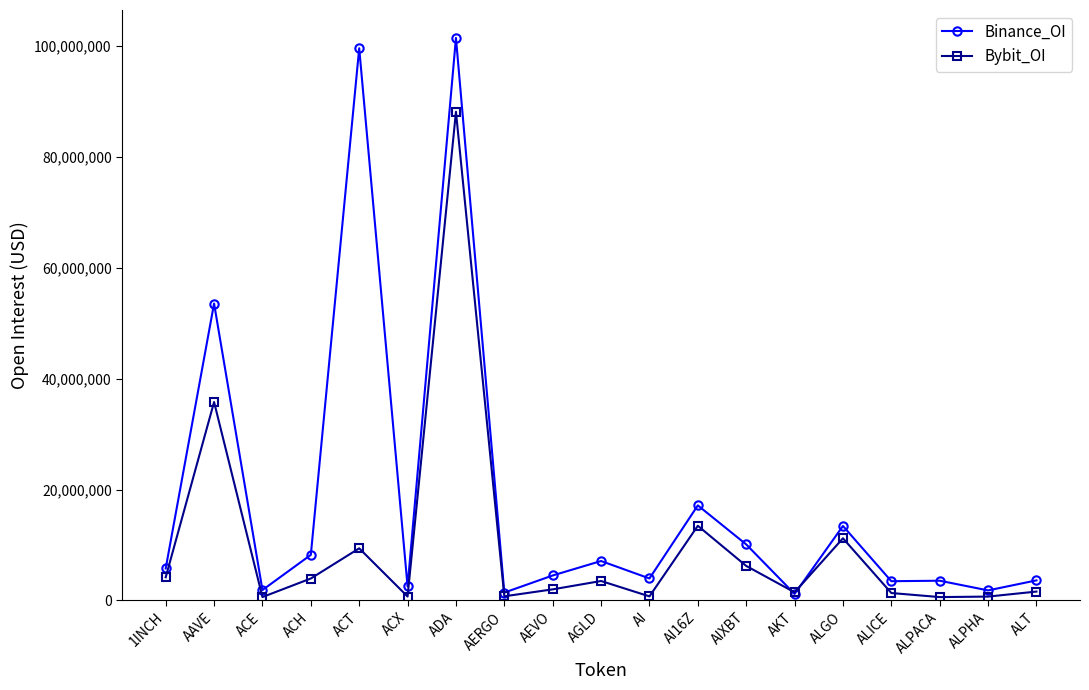

Is it true that Binance_OI equals 4502813 at AEVO?

True